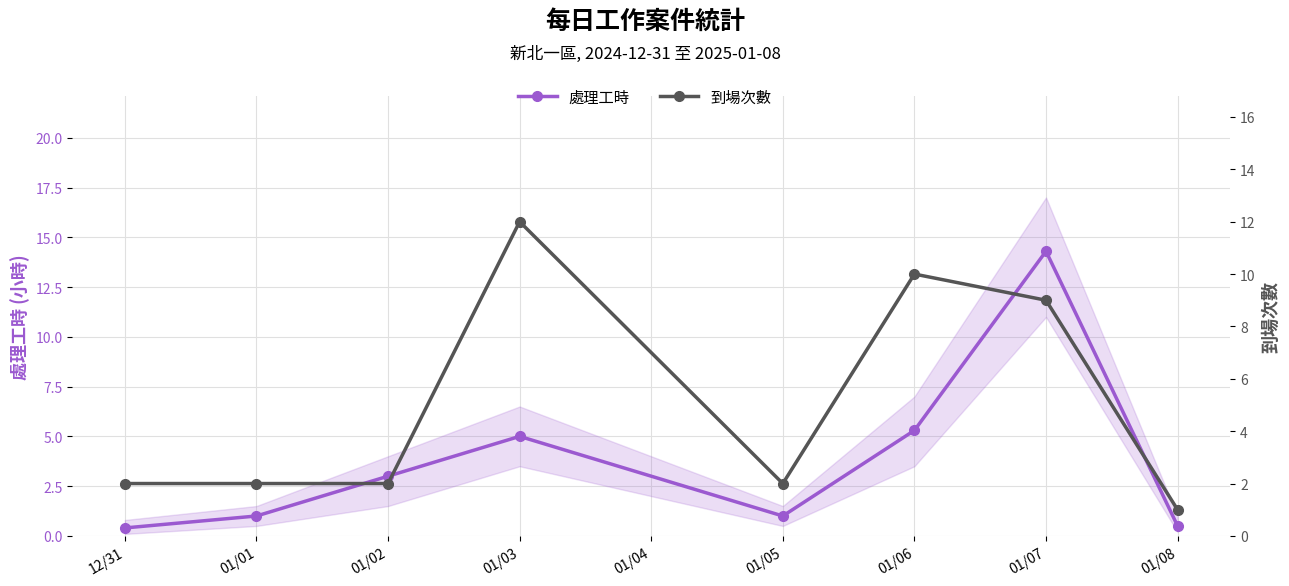

What is the value of the 處理工時 point at the 7th from the left?

14.3